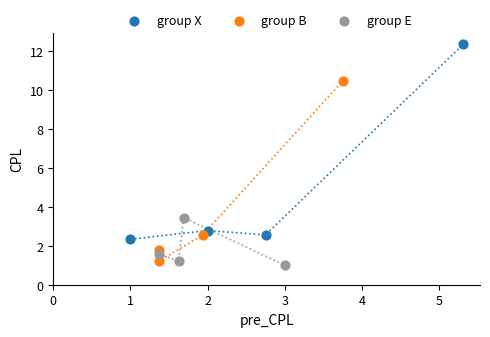

Which series has the largest Y range (max minus min)?

group X